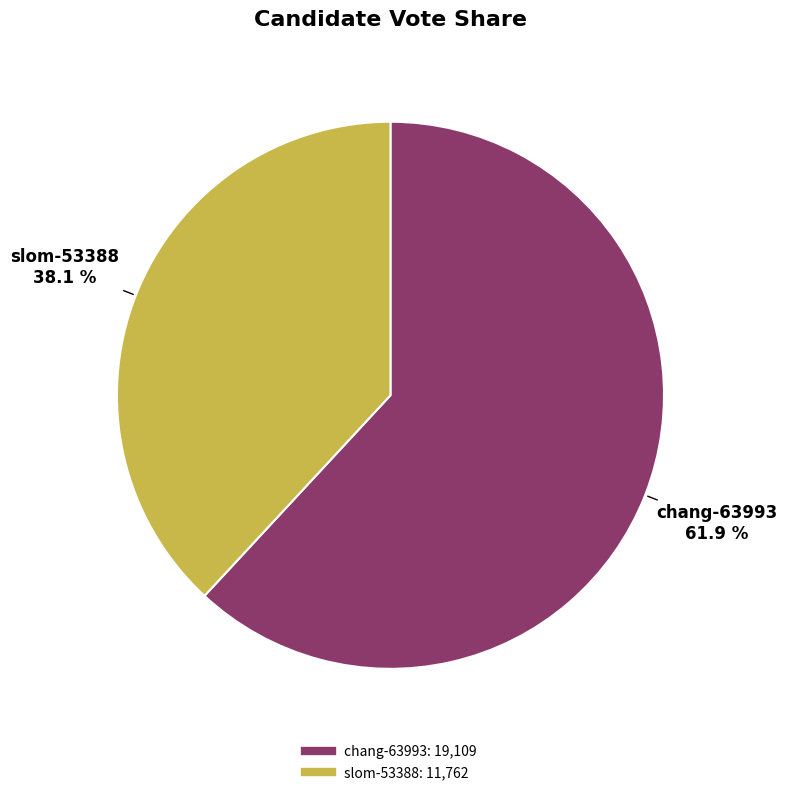

Is the sum of chang-63993 and slom-53388 greater than half?

Yes